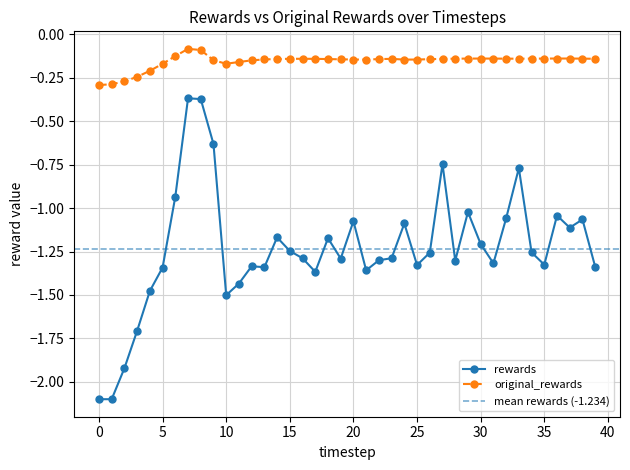

What are all the series names shown in the legend?

rewards, original_rewards